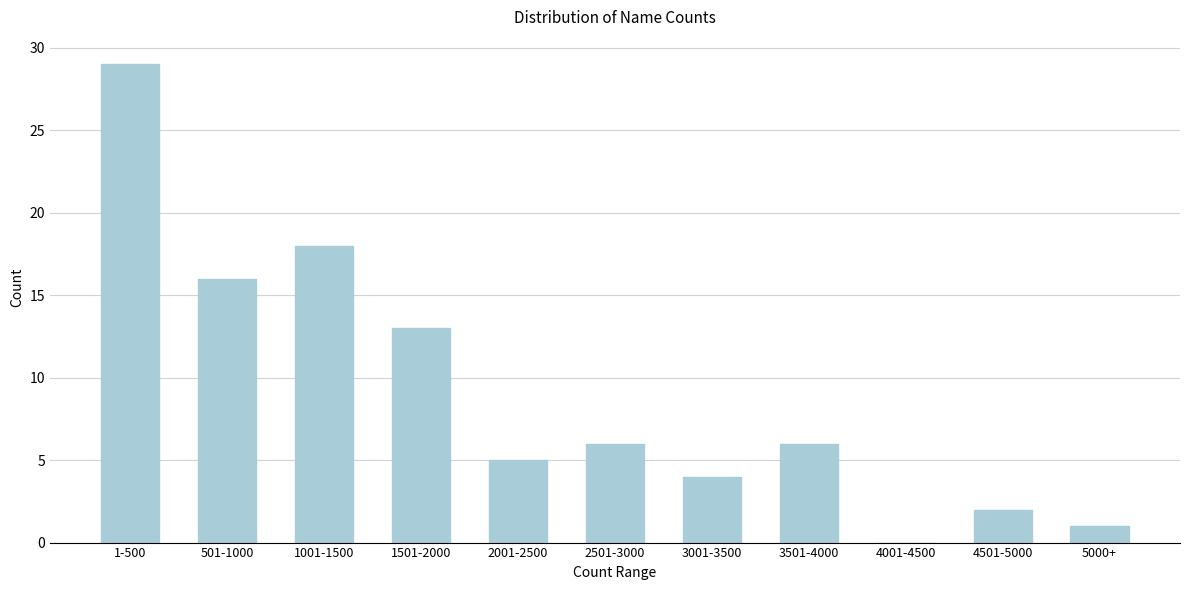

Reading right to left, extract all data points from this chart.

5000+=1	4501-5000=2	4001-4500=0	3501-4000=6	3001-3500=4	2501-3000=6	2001-2500=5	1501-2000=13	1001-1500=18	501-1000=16	1-500=29